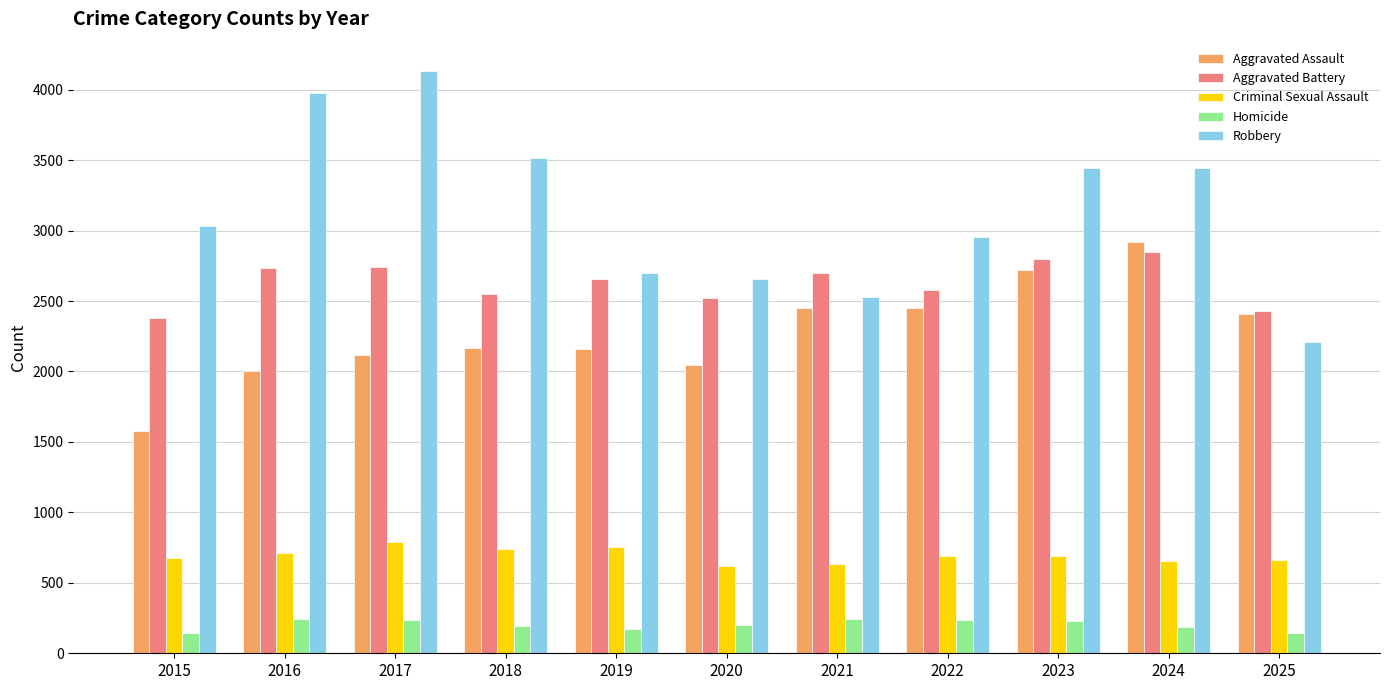

True or false: Robbery has a value of 3630 at 2025.

False